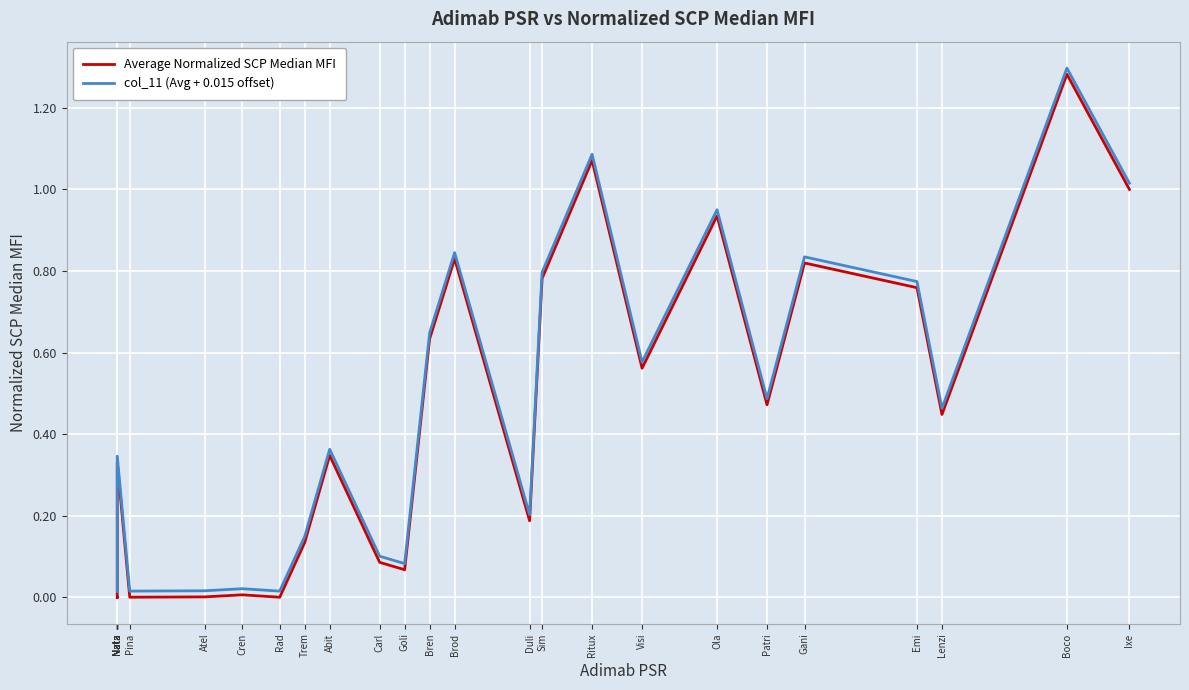

What is the difference between the maximum and minimum values in the col_11 (Avg + 0.015 offset) series?

1.3